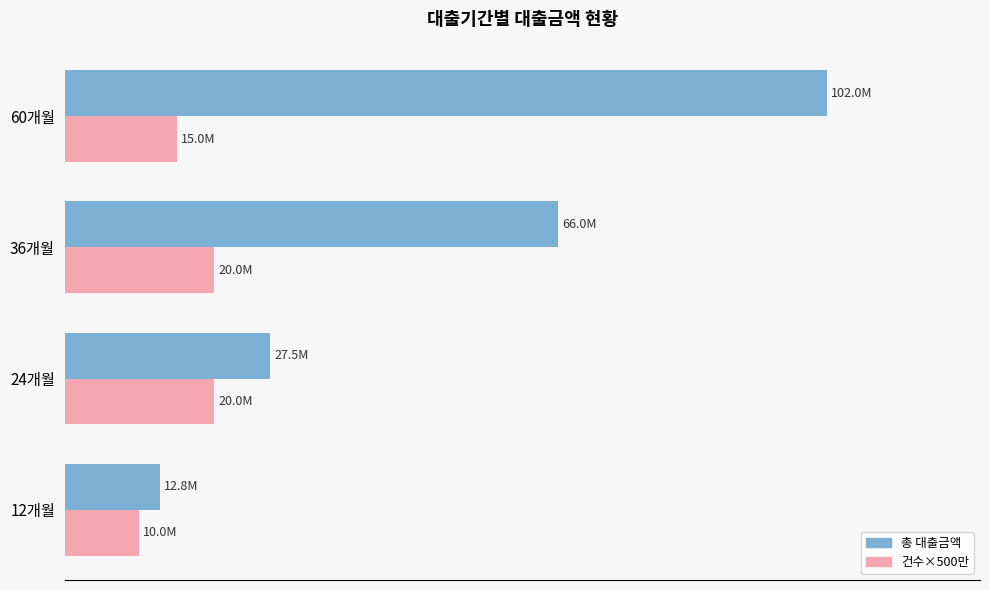

What are all the series names shown in the legend?

총 대출금액, 건수×500만